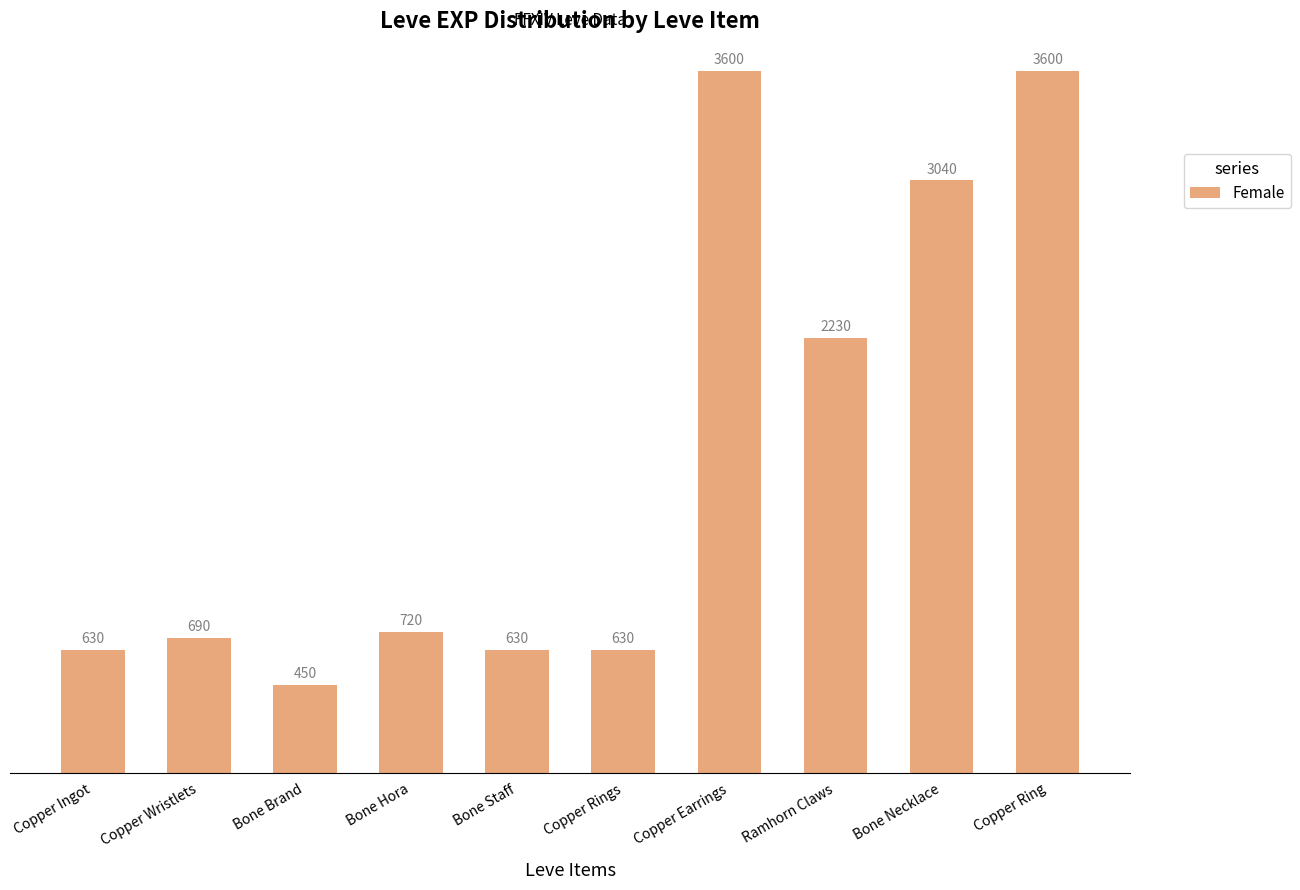

Reading left to right, what are all the values shown in this chart?

Copper Ingot=630	Copper Wristlets=690	Bone Brand=450	Bone Hora=720	Bone Staff=630	Copper Rings=630	Copper Earrings=3600	Ramhorn Claws=2230	Bone Necklace=3040	Copper Ring=3600